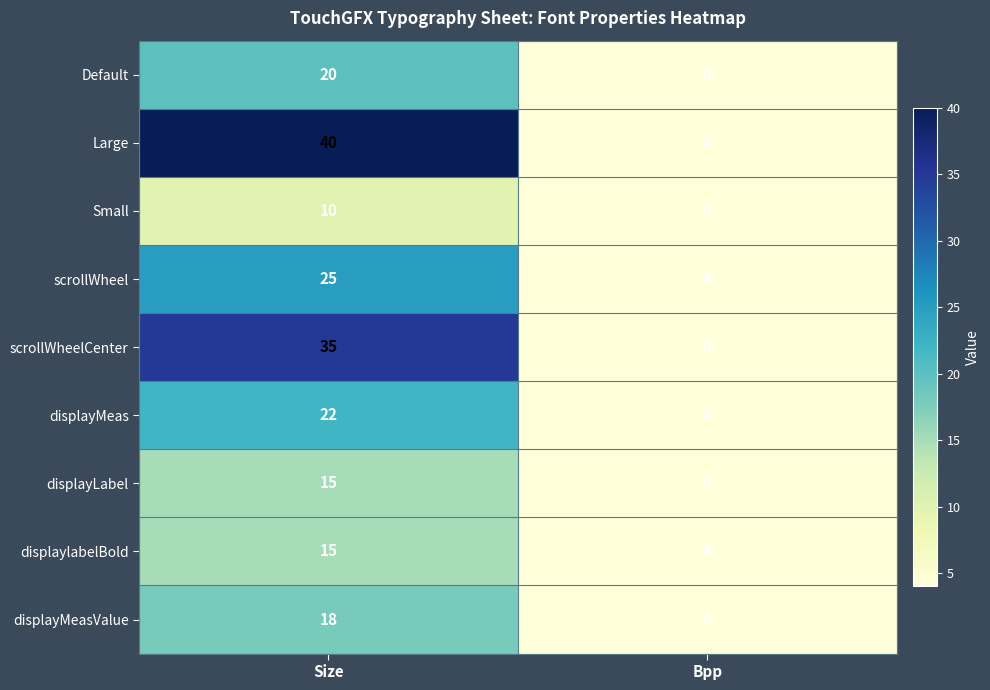

What is the sum of the scrollWheelCenter values at Size and Bpp?

39